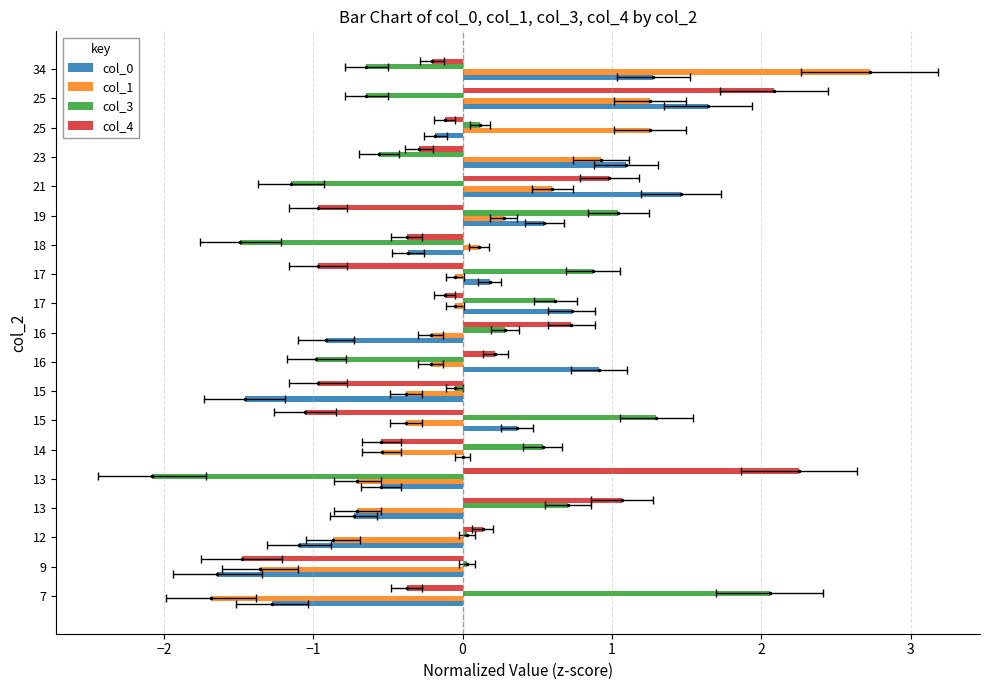

What is the minimum value for col_0?

-1.6